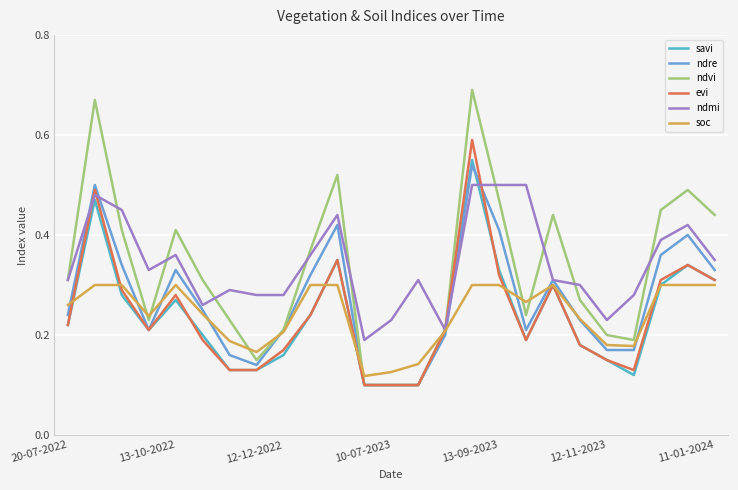

Which series has the widest spread of values?

ndvi